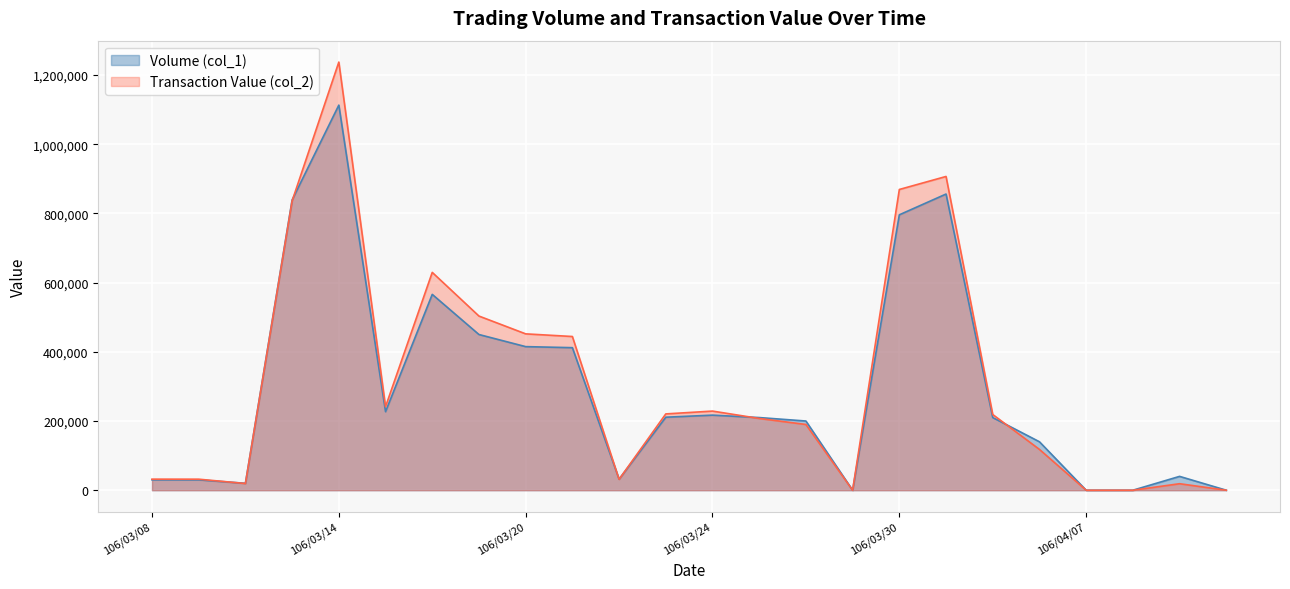

What are all the series names shown in the legend?

Volume (col_1), Transaction Value (col_2)